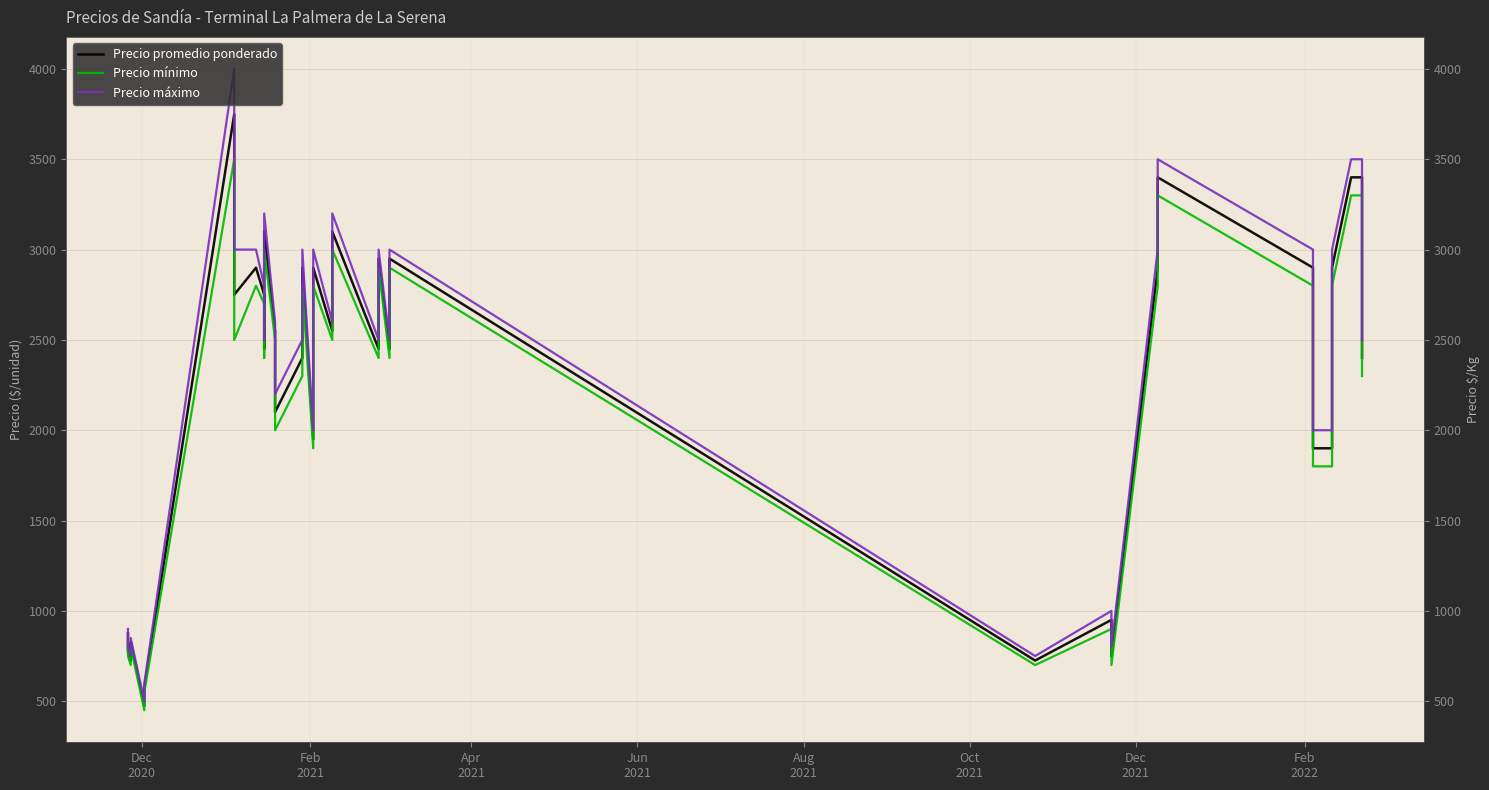

Which series has the largest range (max minus min)?

Precio máximo